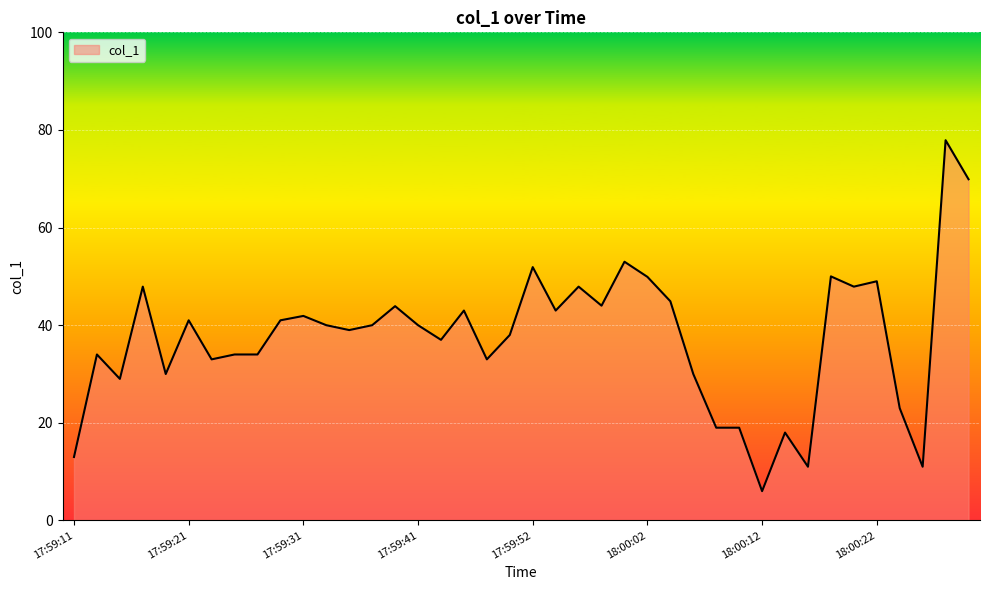

How many lines are shown in the chart?

1